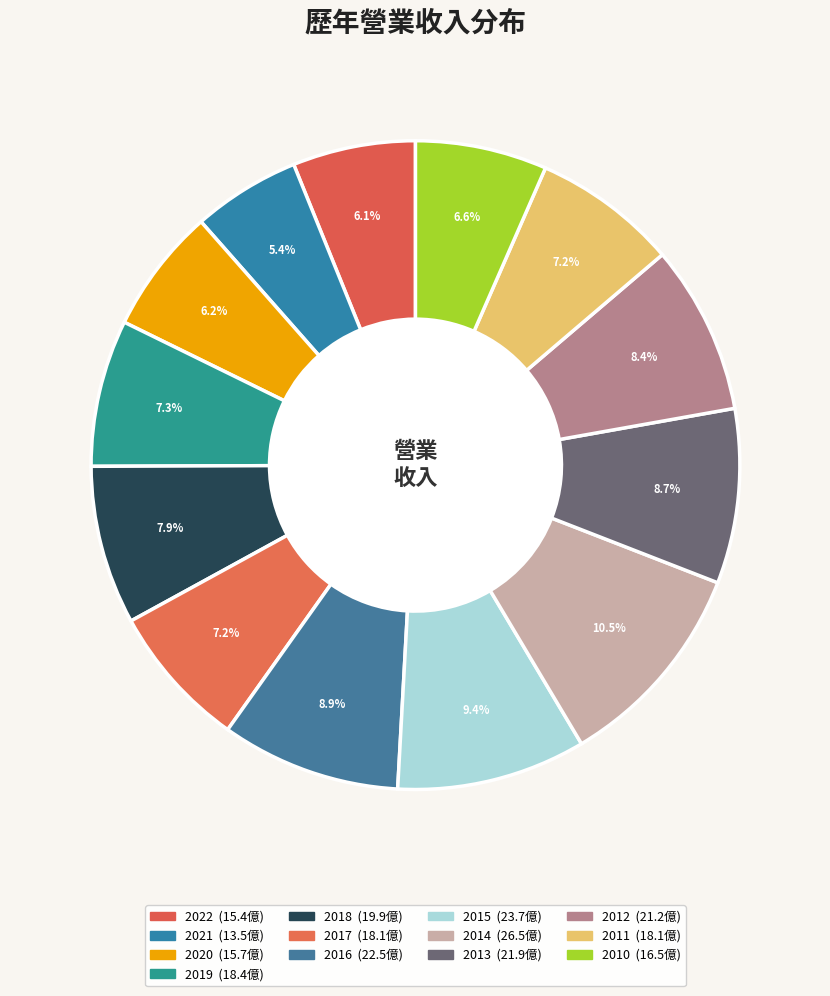

Is it true that 2013 is 9% of the pie?

True